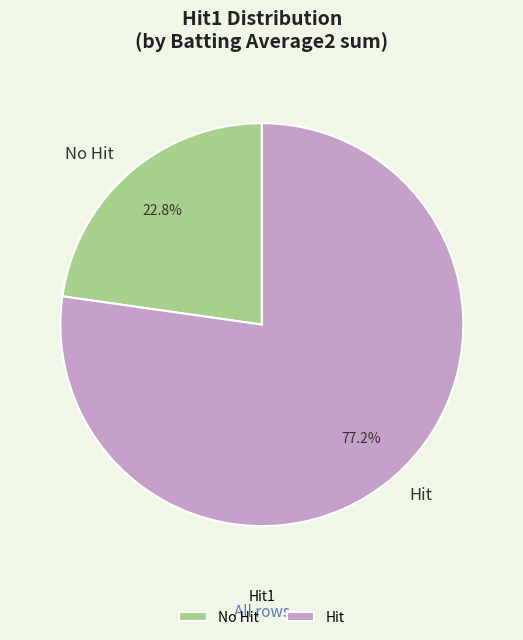

Combined, what portion of the pie is Hit and No Hit?

100.0%